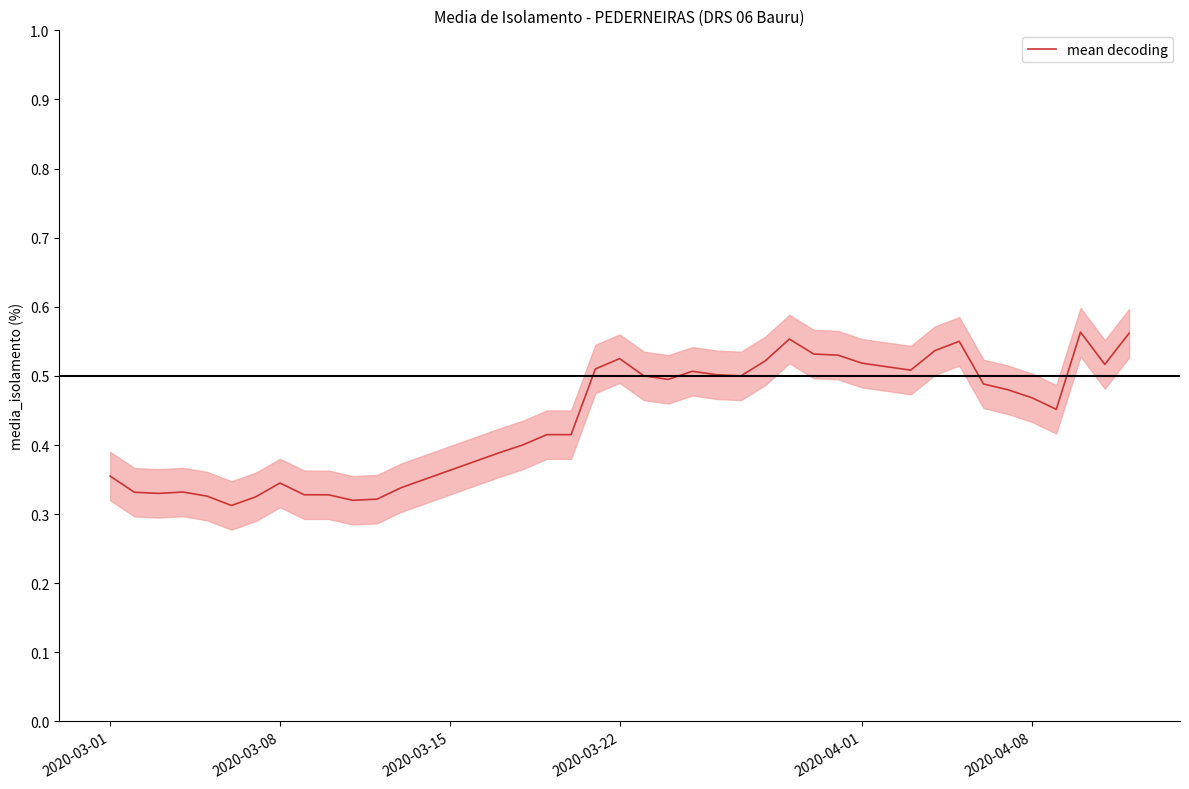

How many data points does each series have?

40